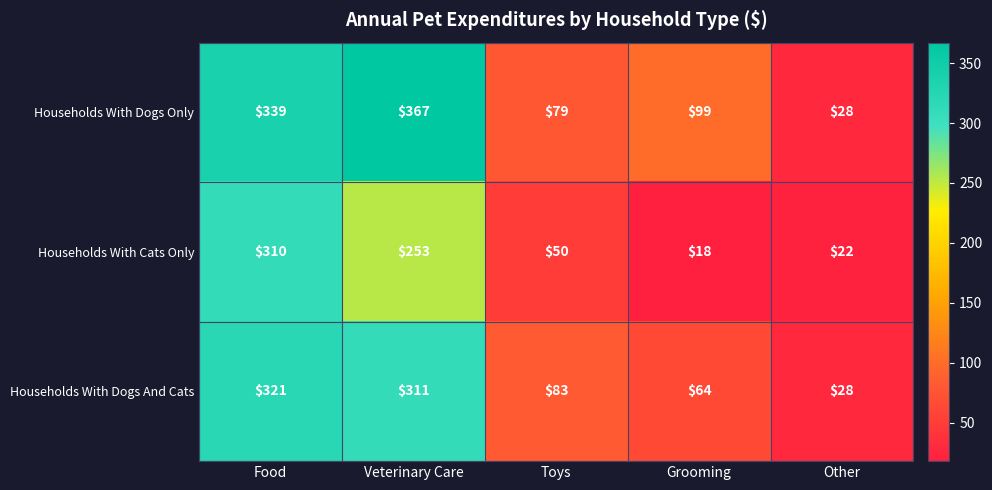

What is the difference between the maximum and minimum values in the Households With Cats Only series?

292